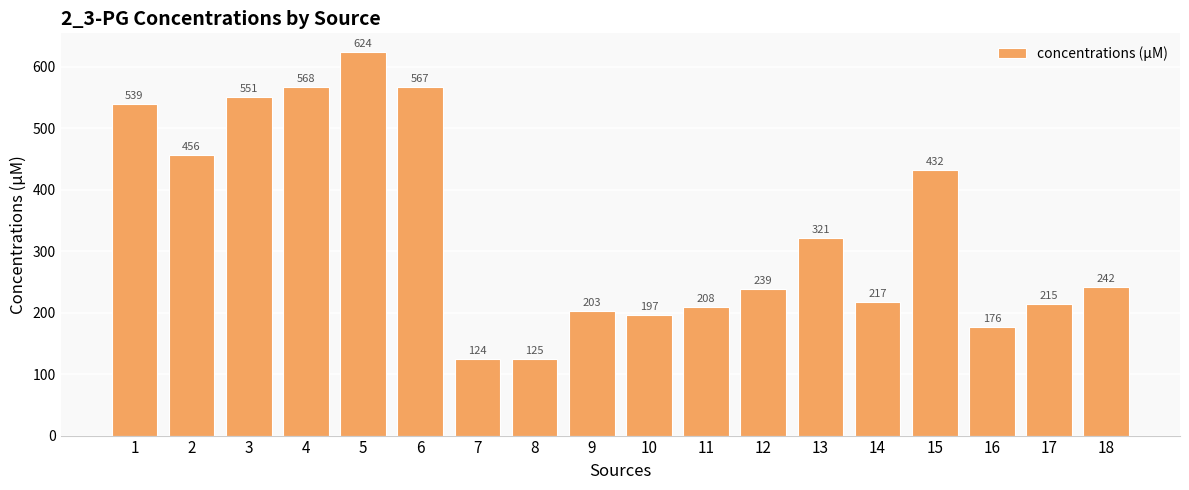

Which category has the lowest value across all series?

7